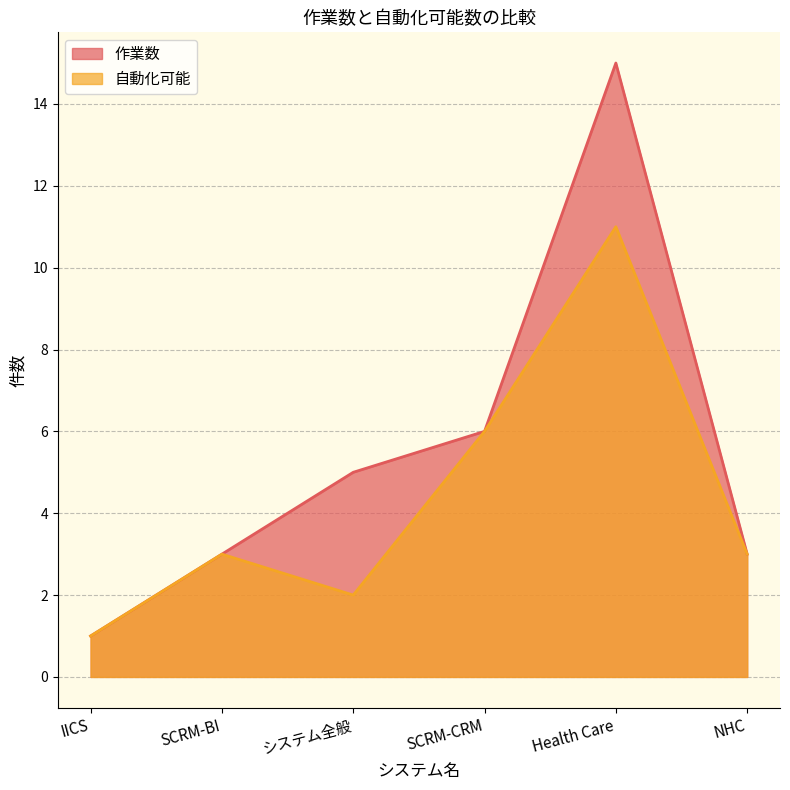

True or false: 作業数 and 自動化可能 intersect in this chart.

False